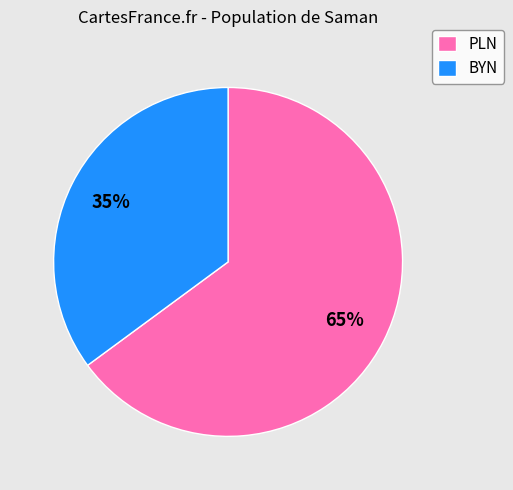

Which slice is the largest?

PLN